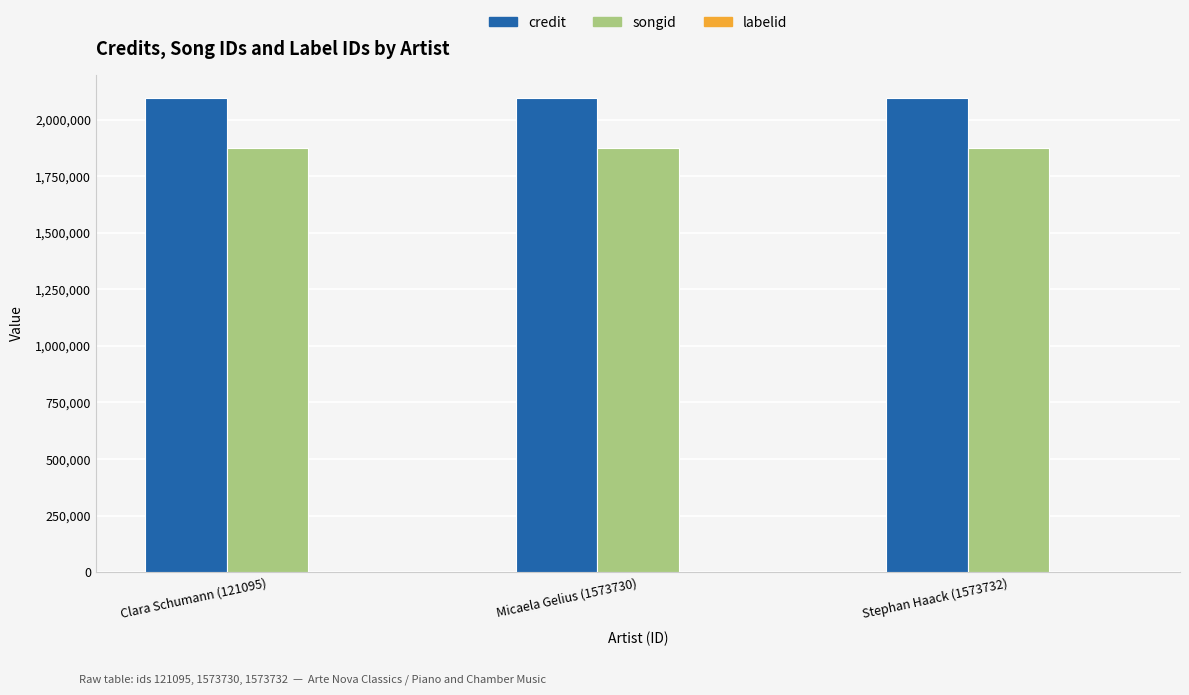

Is the value of songid at Stephan Haack (1573732) greater than the value of credit at Clara Schumann (121095)?

No